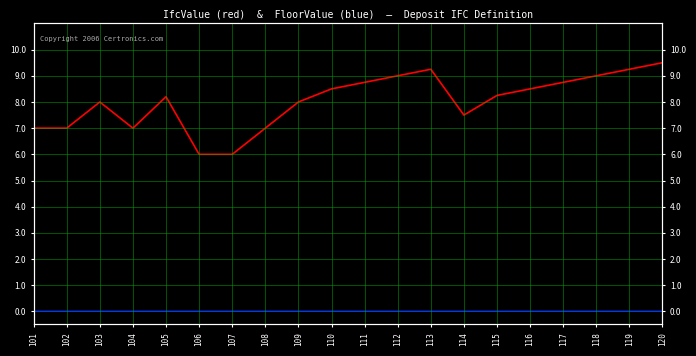

Which series has the largest total across all categories?

IfcValue (red)